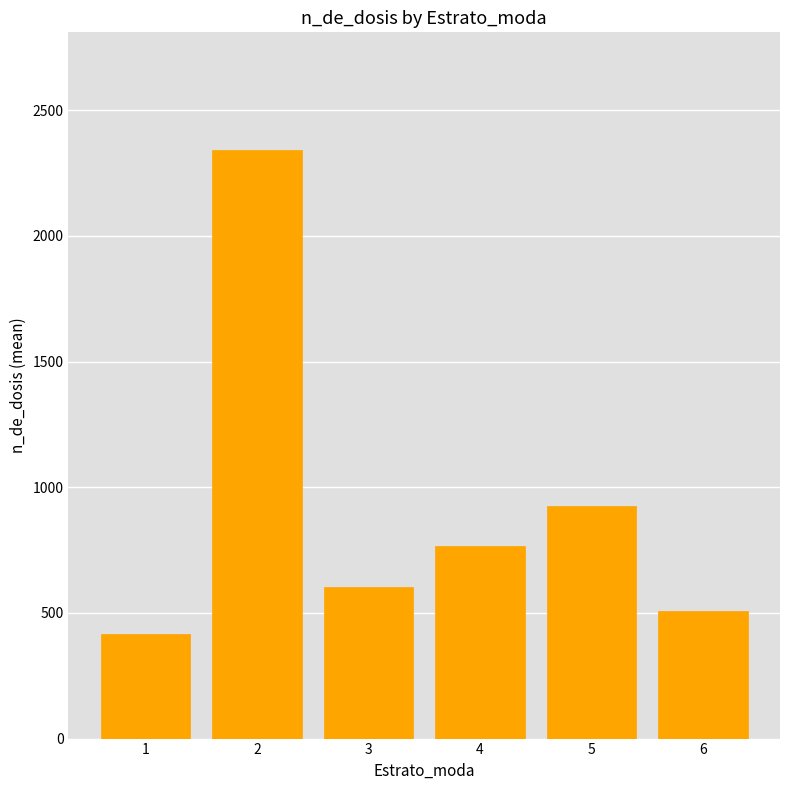

What is the change in value from 1 to 5?

+510.9